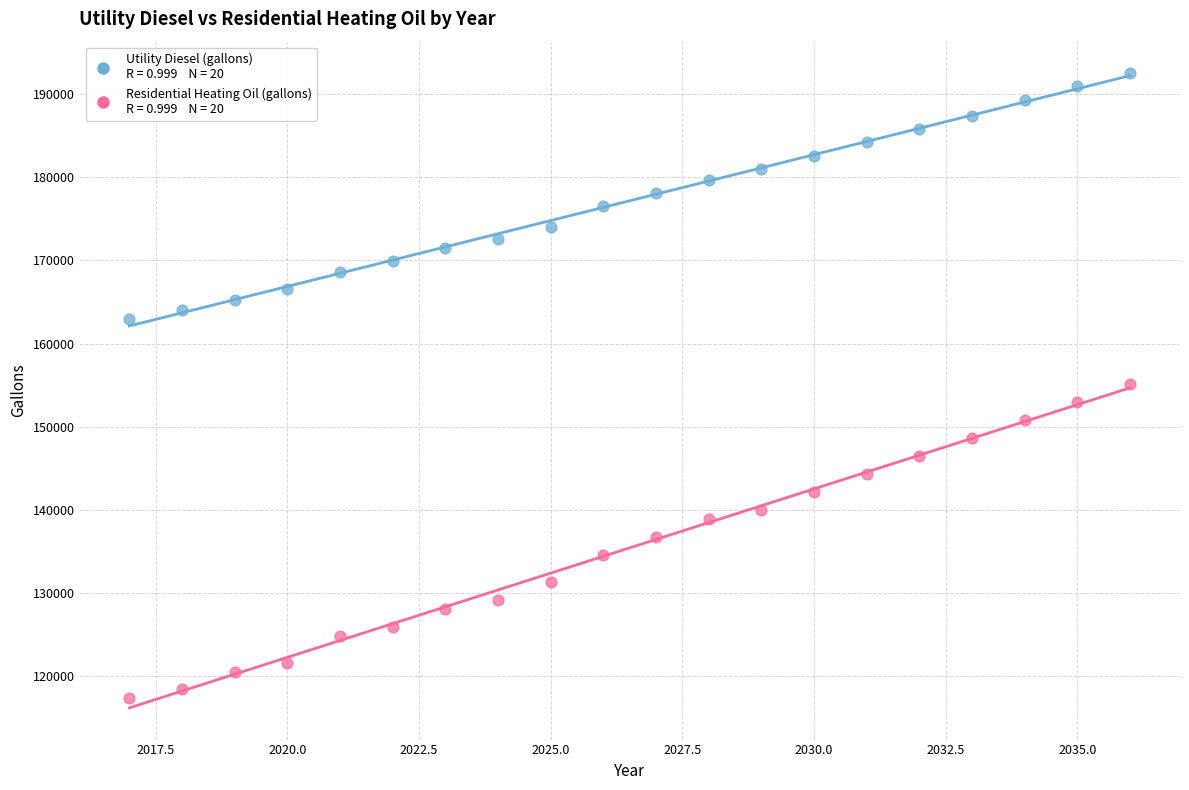

Across all data points, what is the range of X values (max minus min)?

19.0